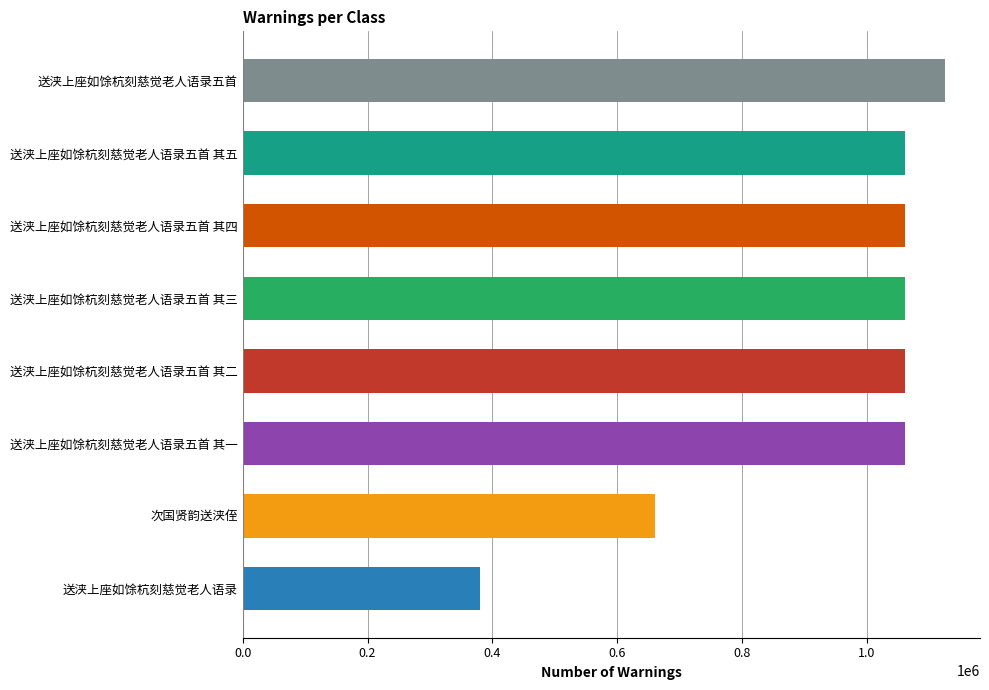

How many values are below 1061282?

4